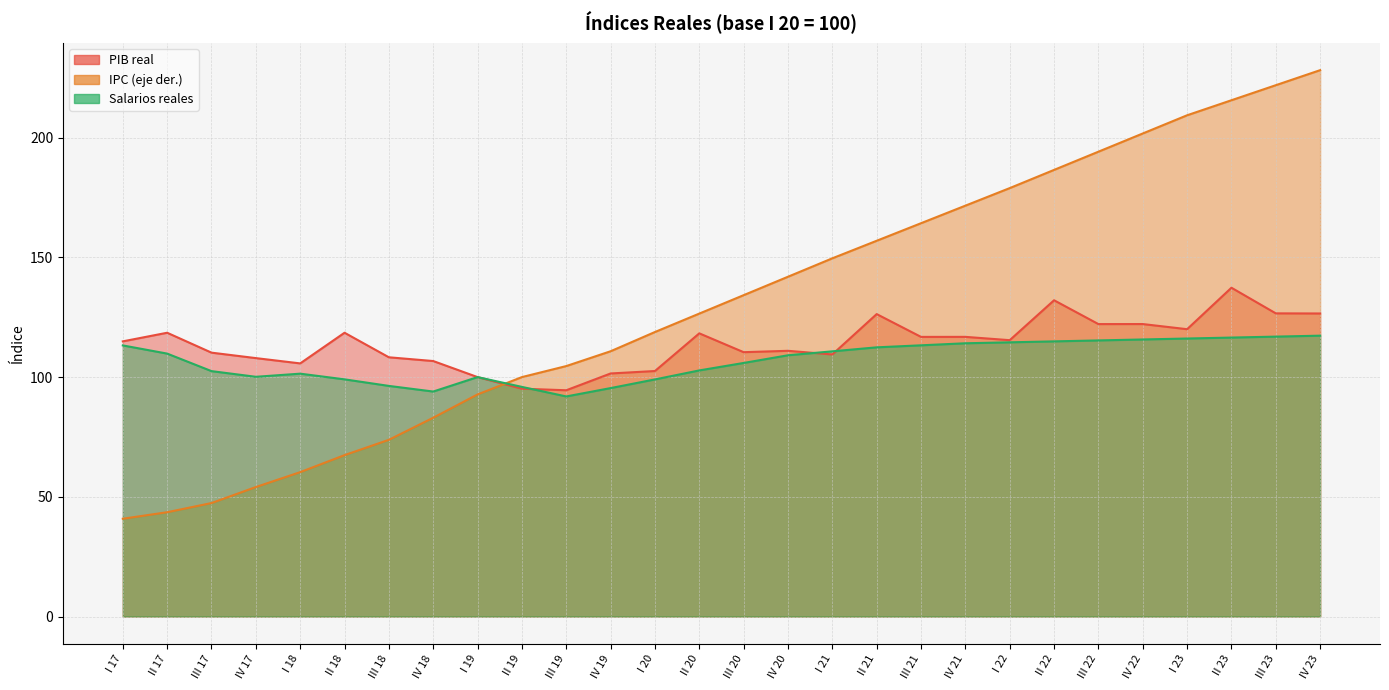

Rank the series by their average value, from lowest to highest.

Salarios reales, PIB real